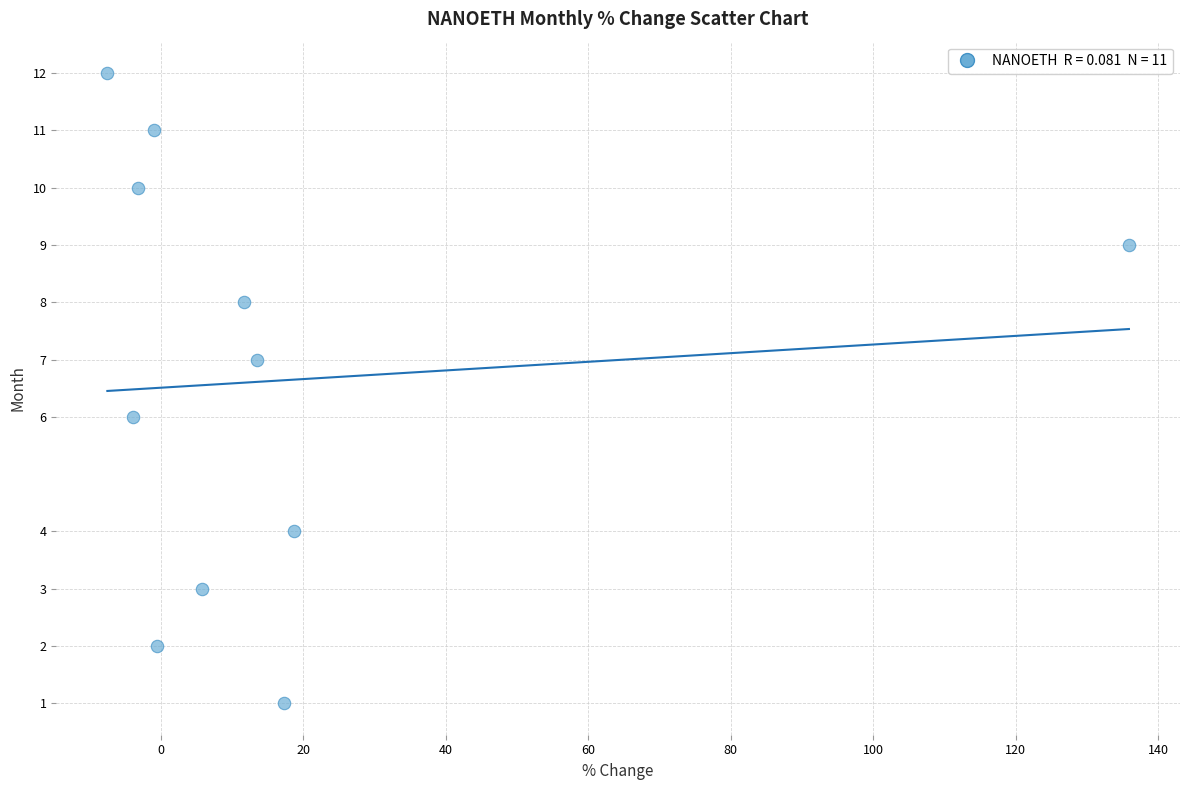

What is the range of Y values (max minus min)?

11